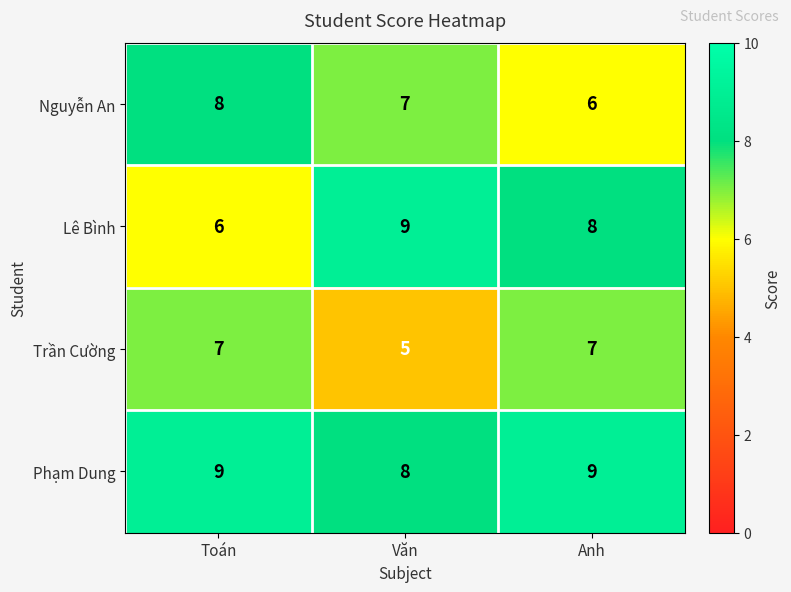

What is the sum of the Phạm Dung values at Anh and Văn?

17